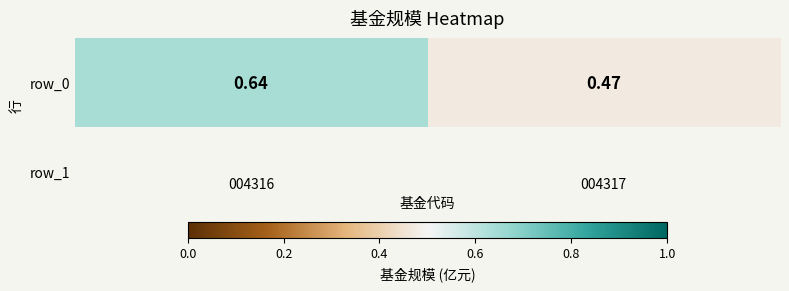

What is the approximate value at 004316?

0.6